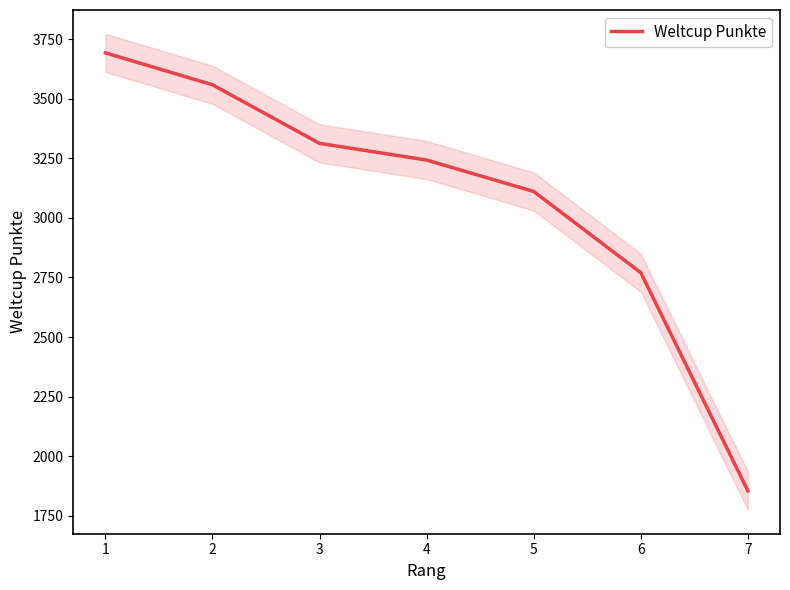

Is this an area chart (filled region under the line)?

No